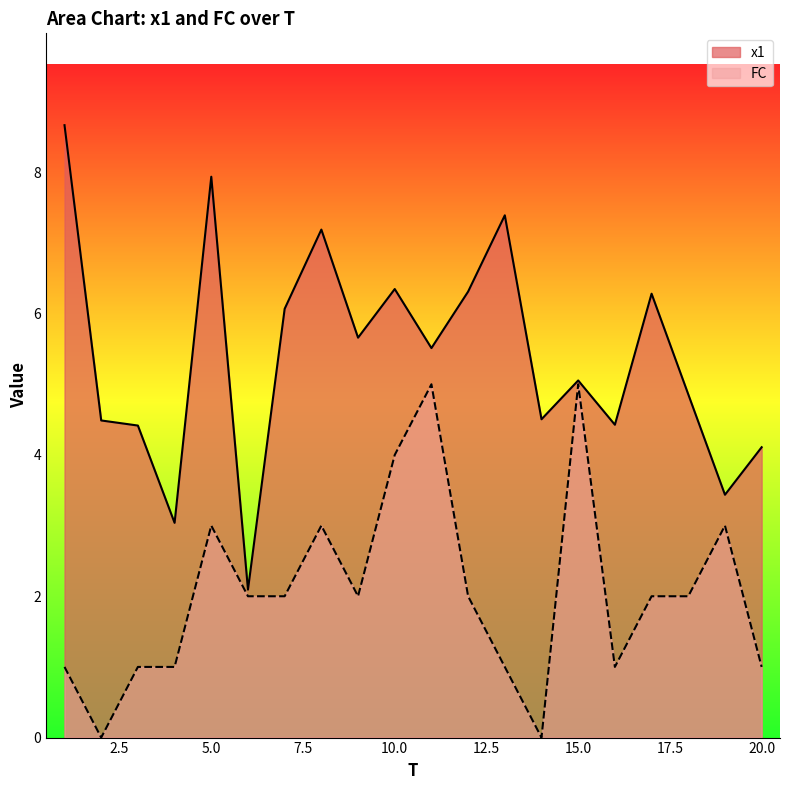

True or false: x1 has more than 1 interior local peaks.

True